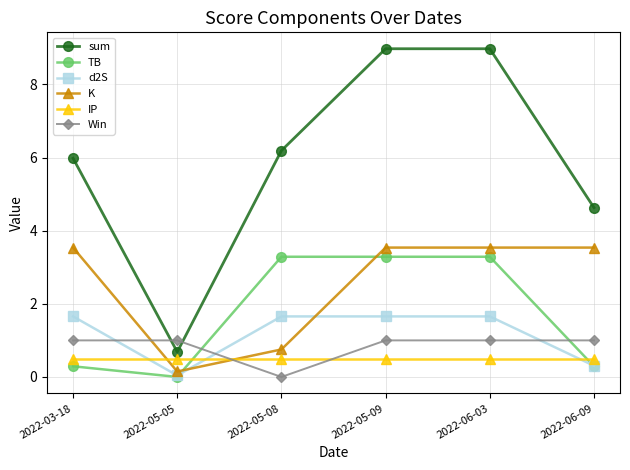

What is the spread (max minus min) of values at 2022-05-09?

8.5